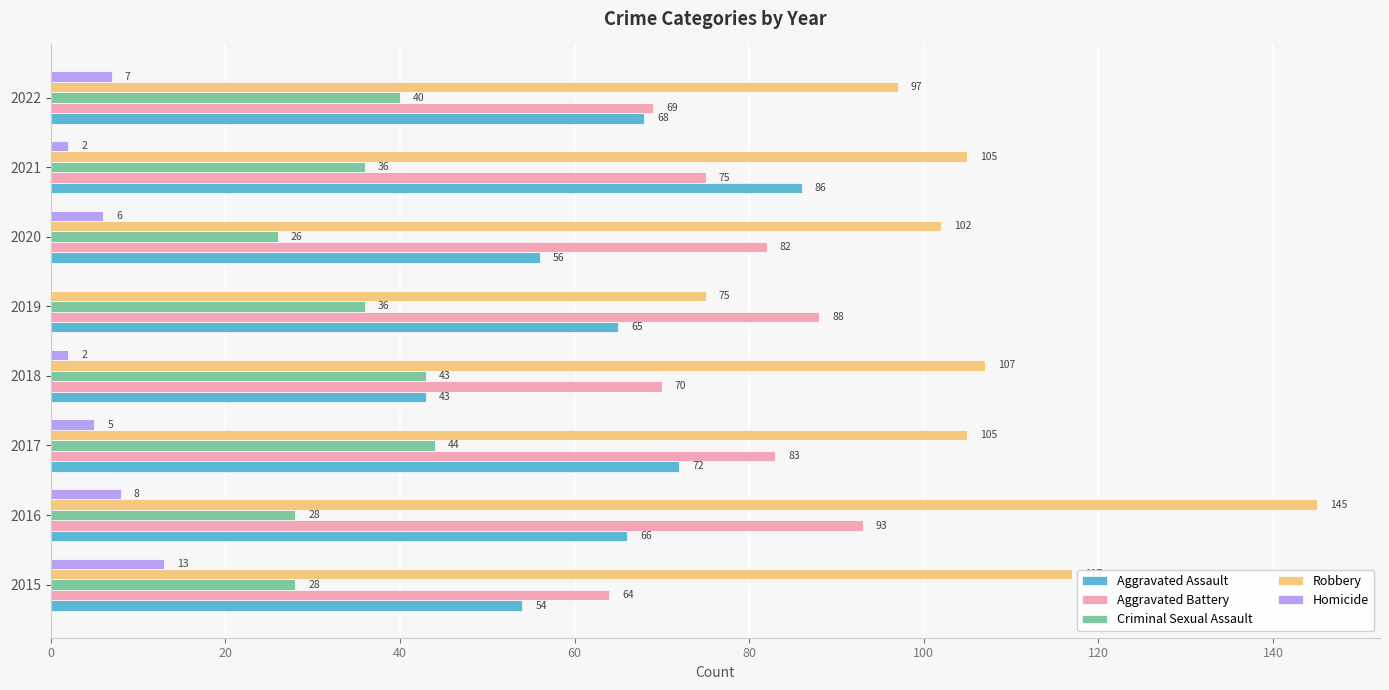

Is the value of Homicide at 2021 greater than the value of Robbery at 2021?

No